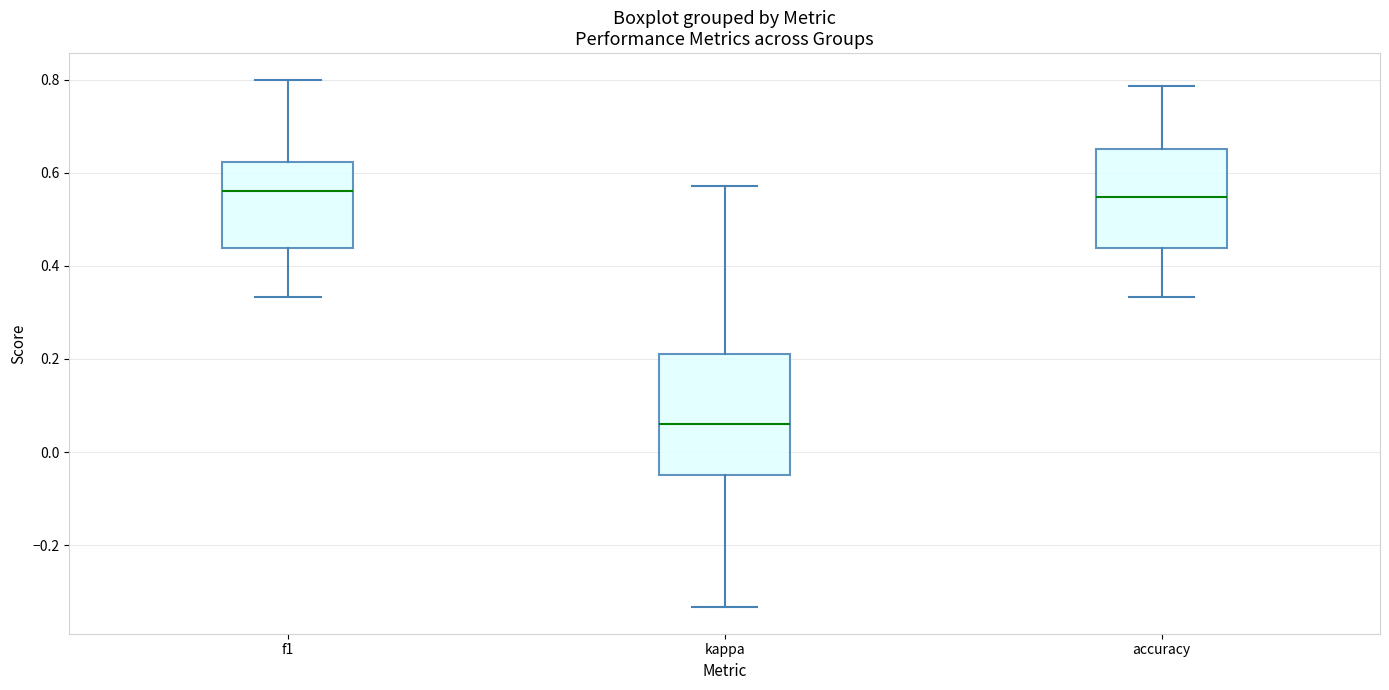

Comparing the boxes themselves (not the whiskers), which one is the tallest?

kappa